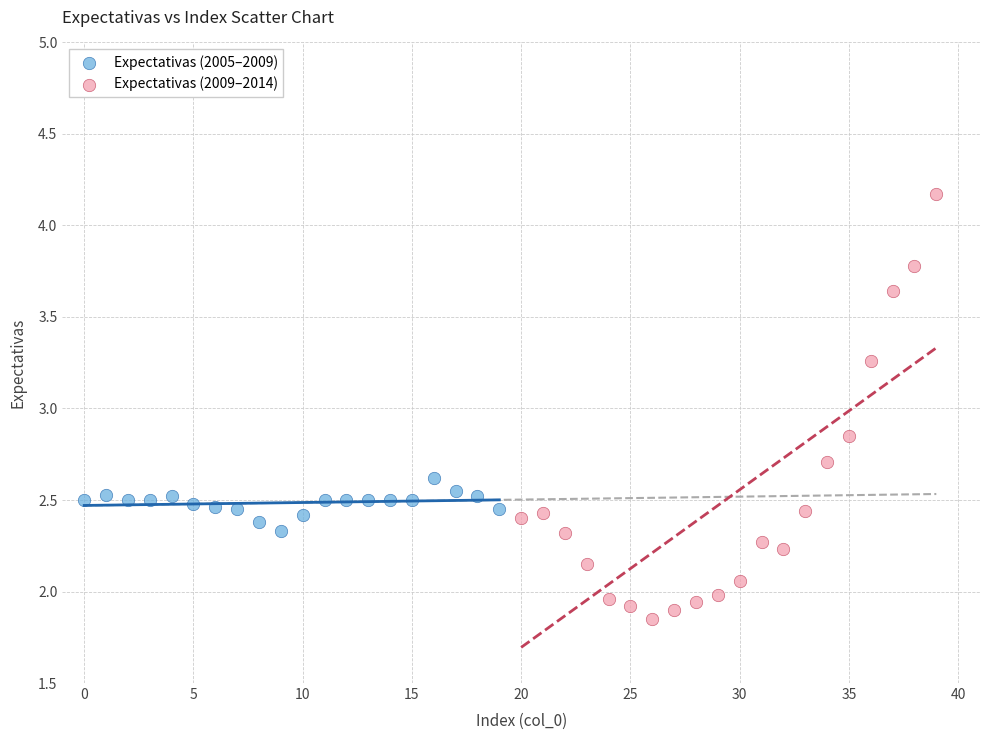

Which series reaches the minimum Y coordinate?

Expectativas (2009–2014)